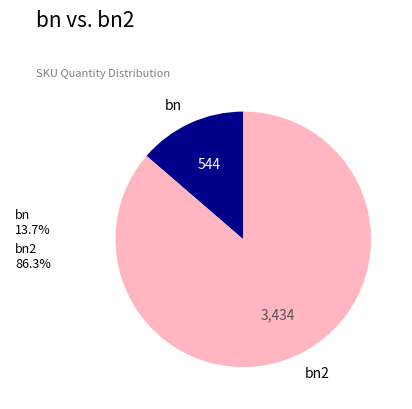

Is the sum of bn2 86.3% and bn 13.7% greater than half?

Yes